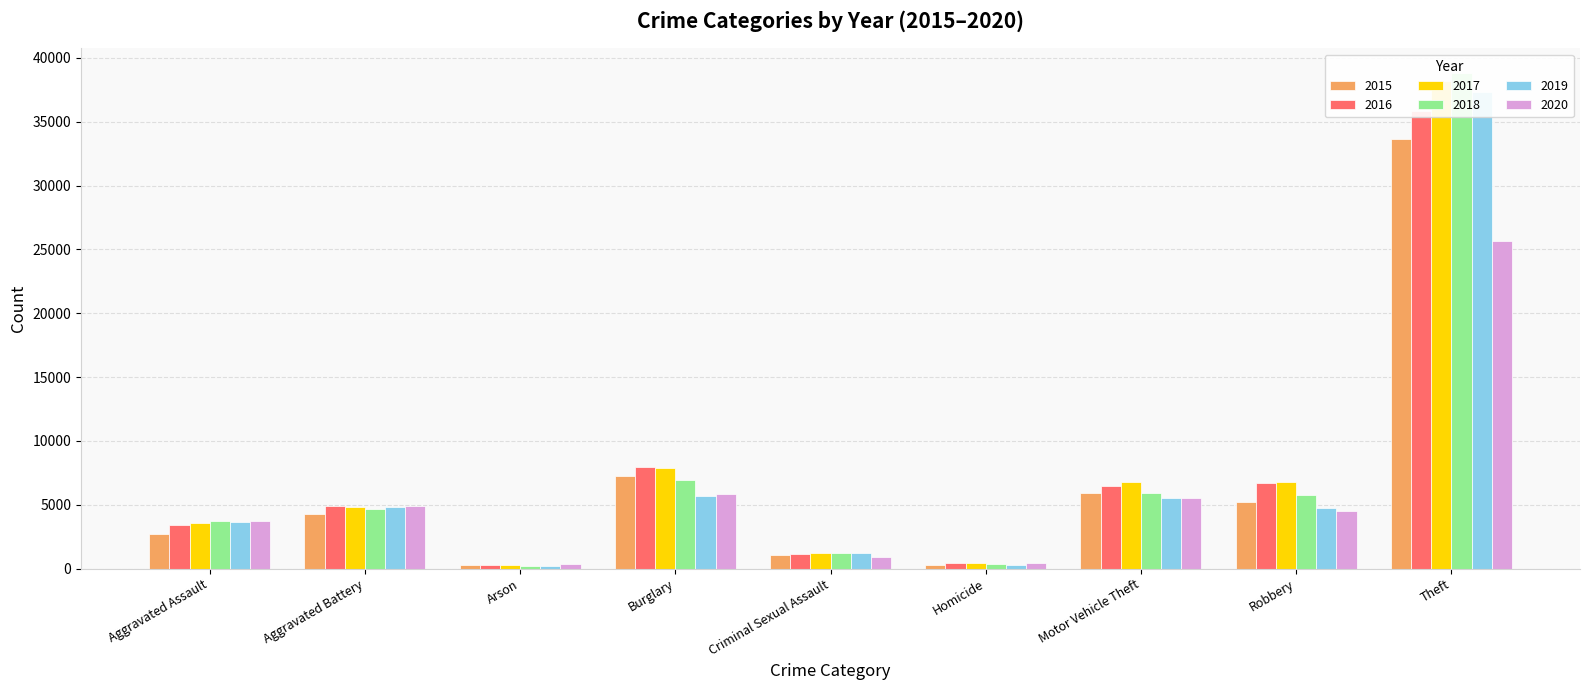

What is the total value across all series at Arson?

1639